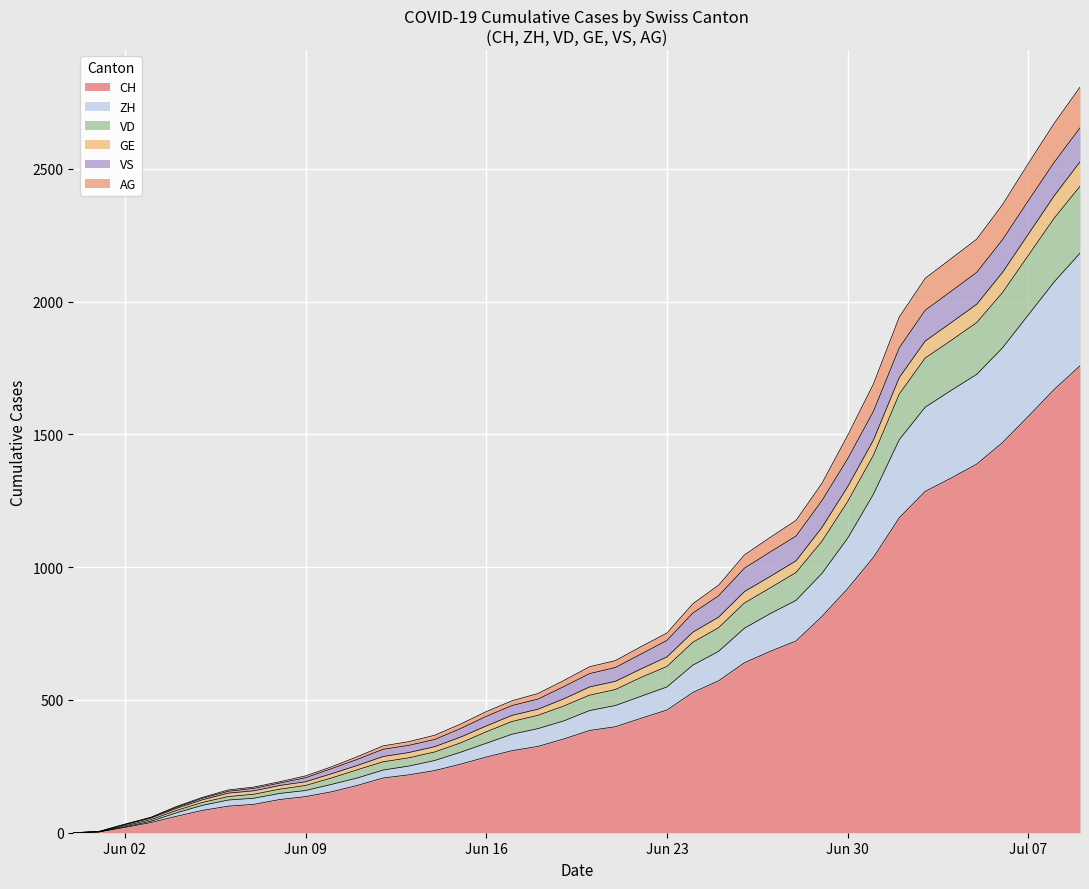

Does the chart display data point markers on the line(s)?

No